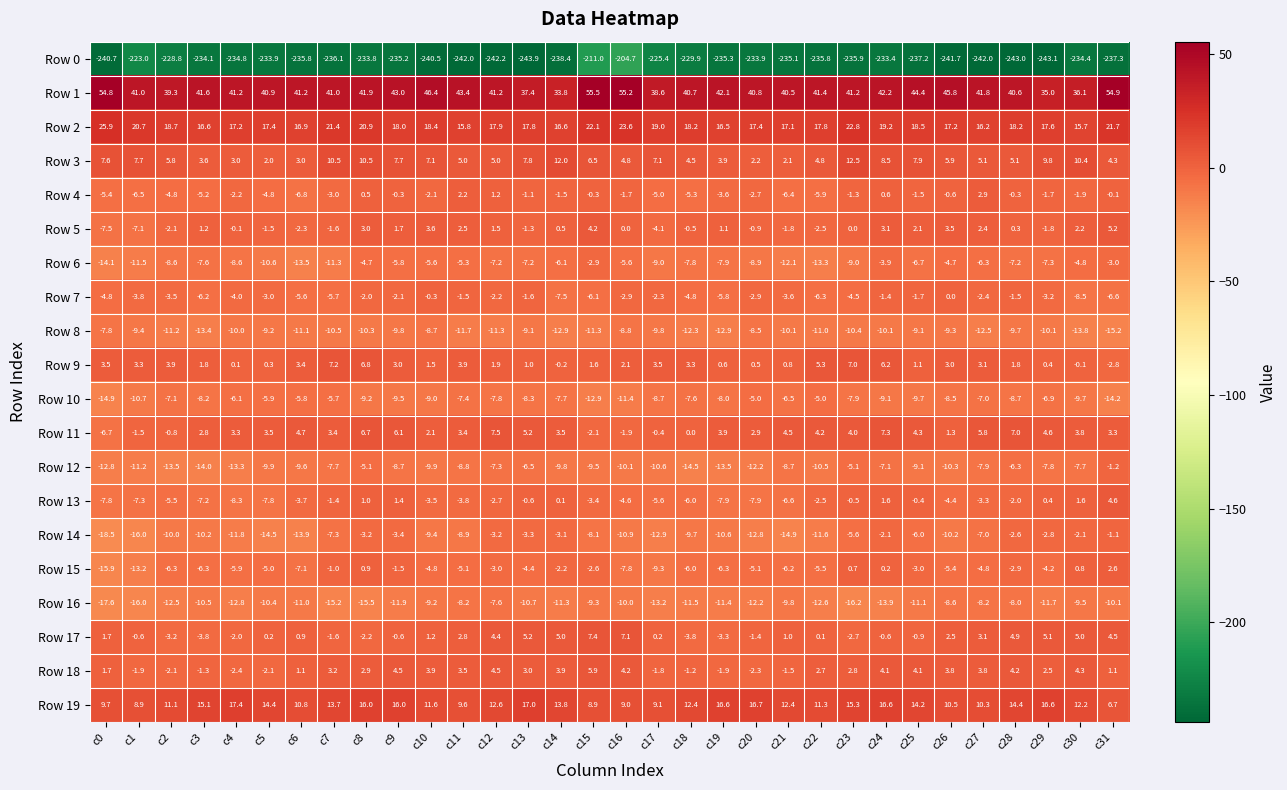

At which category does the chart reach its minimum across all series?

c13